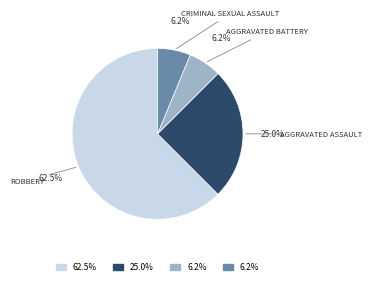

Is there any slice that represents more than half of the pie?

Yes